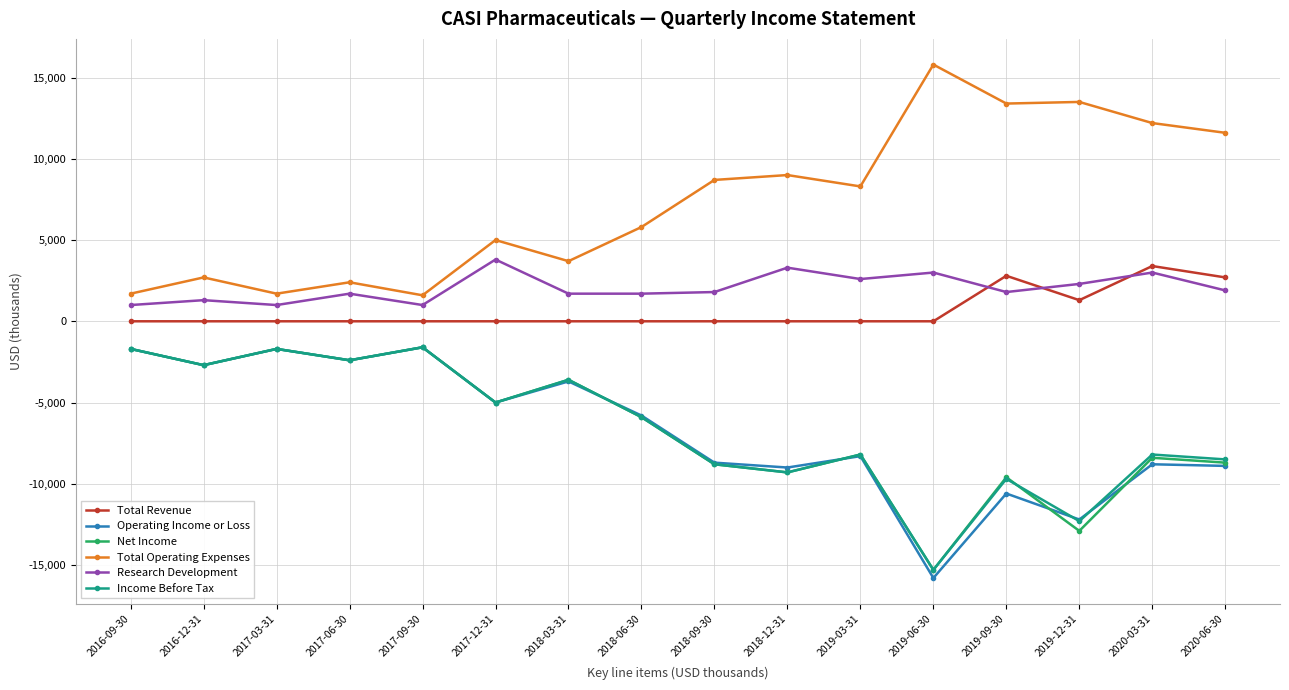

What is the sum of all Operating Income or Loss values?

-106900